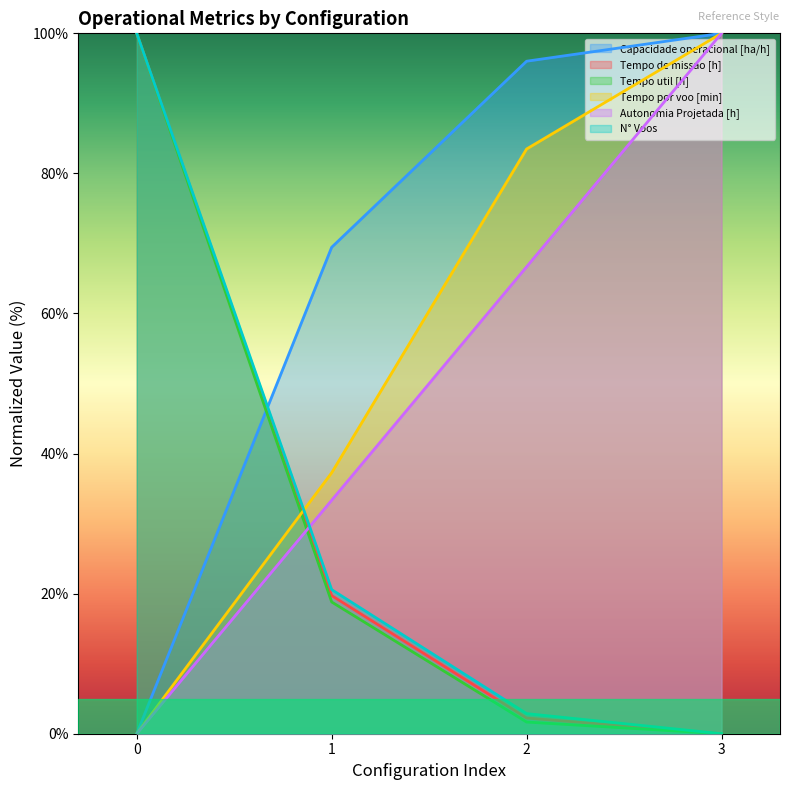

Is the value of Capacidade operacional [ha/h] at 3 greater than the value of Tempo por voo [min] at 0?

Yes